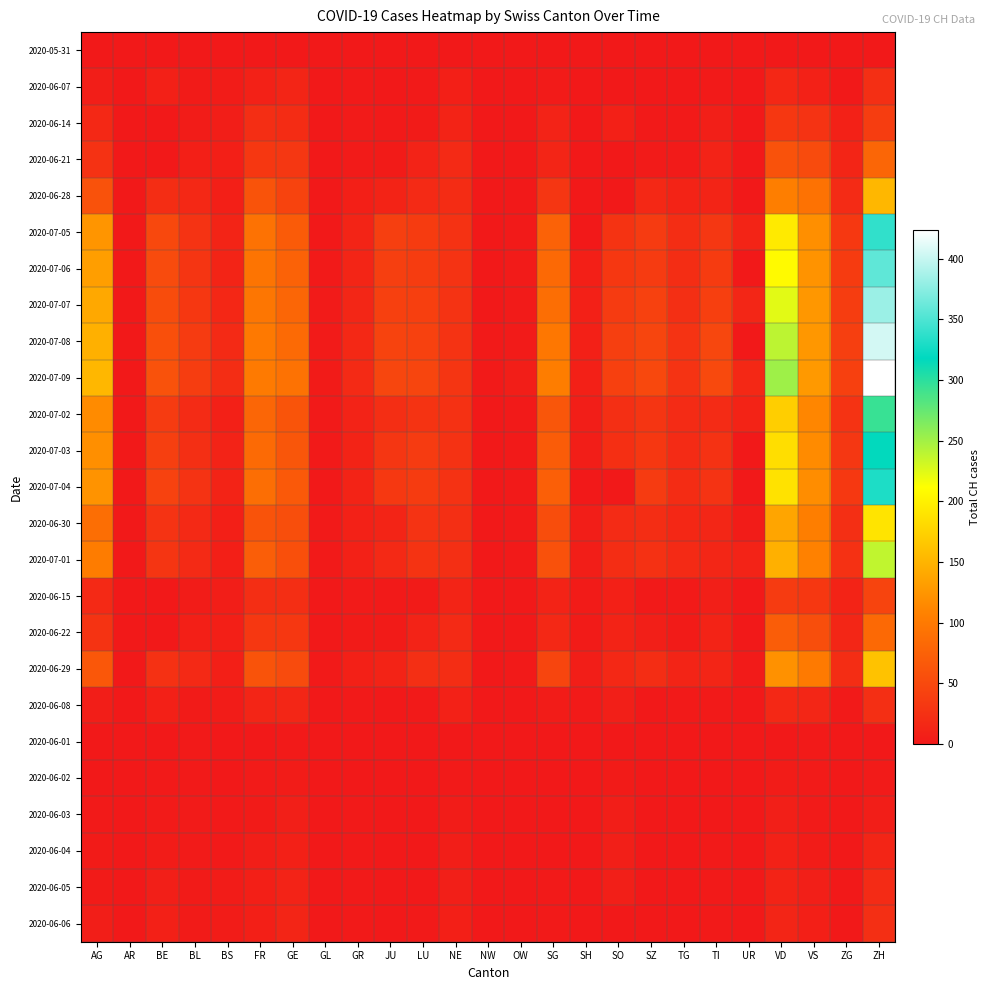

Reading right to left, list all the values displayed in this chart.

2020-05-31: ZH=0	ZG=0	VS=0	VD=0	UR=0	TI=0	TG=0	SZ=0	SO=0	SH=0	SG=0	OW=0	NW=0	NE=0	LU=0	JU=0	GR=0	GL=0	GE=0	FR=0	BS=0	BL=0	BE=0	AR=0	AG=0
2020-06-07: ZH=23	ZG=0	VS=9	VD=15	UR=0	TI=1	TG=0	SZ=0	SO=0	SH=0	SG=2	OW=0	NW=0	NE=7	LU=1	JU=0	GR=1	GL=0	GE=13	FR=9	BS=4	BL=3	BE=8	AR=0	AG=5
2020-06-14: ZH=38	ZG=9	VS=27	VD=32	UR=0	TI=6	TG=1	SZ=1	SO=8	SH=0	SG=10	OW=0	NW=0	NE=11	LU=3	JU=1	GR=2	GL=0	GE=20	FR=22	BS=5	BL=4	BE=0	AR=0	AG=16
2020-06-21: ZH=80	ZG=13	VS=52	VD=60	UR=0	TI=10	TG=2	SZ=2	SO=0	SH=0	SG=13	OW=0	NW=0	NE=18	LU=10	JU=3	GR=2	GL=0	GE=31	FR=32	BS=7	BL=7	BE=0	AR=0	AG=26
2020-06-28: ZH=153	ZG=19	VS=93	VD=105	UR=0	TI=12	TG=11	SZ=16	SO=0	SH=0	SG=30	OW=0	NW=0	NE=20	LU=18	JU=11	GR=7	GL=0	GE=44	FR=61	BS=7	BL=16	BE=21	AR=0	AG=59
2020-07-05: ZH=338	ZG=33	VS=120	VD=195	UR=12	TI=31	TG=21	SZ=35	SO=28	SH=0	SG=76	OW=1	NW=0	NE=26	LU=36	JU=39	GR=12	GL=0	GE=69	FR=93	BS=12	BL=27	BE=49	AR=0	AG=125
2020-07-06: ZH=357	ZG=36	VS=123	VD=208	UR=0	TI=36	TG=21	SZ=35	SO=32	SH=7	SG=83	OW=2	NW=0	NE=27	LU=37	JU=39	GR=13	GL=1	GE=76	FR=95	BS=12	BL=29	BE=52	AR=0	AG=132
2020-07-07: ZH=382	ZG=38	VS=126	VD=224	UR=14	TI=40	TG=23	SZ=42	SO=35	SH=8	SG=89	OW=2	NW=0	NE=27	LU=40	JU=41	GR=14	GL=2	GE=80	FR=97	BS=15	BL=32	BE=53	AR=0	AG=140
2020-07-08: ZH=405	ZG=39	VS=126	VD=240	UR=0	TI=48	TG=27	SZ=46	SO=39	SH=8	SG=98	OW=2	NW=1	NE=27	LU=42	JU=44	GR=16	GL=2	GE=84	FR=100	BS=18	BL=35	BE=57	AR=0	AG=147
2020-07-09: ZH=424	ZG=41	VS=128	VD=252	UR=16	TI=50	TG=27	SZ=49	SO=41	SH=8	SG=104	OW=5	NW=1	NE=29	LU=46	JU=47	GR=18	GL=3	GE=92	FR=101	BS=21	BL=38	BE=59	AR=0	AG=153
2020-07-02: ZH=294	ZG=27	VS=112	VD=172	UR=11	TI=19	TG=19	SZ=29	SO=23	SH=5	SG=64	OW=1	NW=0	NE=25	LU=28	JU=22	GR=10	GL=1	GE=62	FR=80	BS=8	BL=19	BE=35	AR=0	AG=116
2020-07-03: ZH=317	ZG=31	VS=116	VD=185	UR=0	TI=26	TG=19	SZ=32	SO=24	SH=5	SG=70	OW=1	NW=0	NE=26	LU=35	JU=30	GR=11	GL=1	GE=64	FR=85	BS=10	BL=23	BE=39	AR=0	AG=120
2020-07-04: ZH=330	ZG=33	VS=118	VD=188	UR=0	TI=27	TG=20	SZ=35	SO=0	SH=0	SG=73	OW=1	NW=0	NE=26	LU=36	JU=33	GR=11	GL=0	GE=67	FR=88	BS=11	BL=27	BE=43	AR=0	AG=123
2020-06-30: ZH=190	ZG=23	VS=105	VD=138	UR=4	TI=14	TG=15	SZ=21	SO=19	SH=5	SG=54	OW=1	NW=0	NE=23	LU=27	JU=12	GR=9	GL=1	GE=56	FR=61	BS=7	BL=17	BE=27	AR=0	AG=88
2020-07-01: ZH=238	ZG=25	VS=108	VD=147	UR=10	TI=14	TG=18	SZ=25	SO=21	SH=5	SG=58	OW=1	NW=0	NE=23	LU=28	JU=17	GR=9	GL=1	GE=57	FR=72	BS=7	BL=18	BE=29	AR=0	AG=103
2020-06-15: ZH=45	ZG=11	VS=32	VD=35	UR=0	TI=6	TG=1	SZ=1	SO=8	SH=3	SG=11	OW=0	NW=0	NE=12	LU=3	JU=1	GR=2	GL=0	GE=22	FR=22	BS=5	BL=4	BE=0	AR=0	AG=17
2020-06-22: ZH=83	ZG=14	VS=56	VD=71	UR=0	TI=11	TG=3	SZ=6	SO=11	SH=3	SG=16	OW=0	NW=0	NE=18	LU=10	JU=3	GR=3	GL=0	GE=32	FR=32	BS=7	BL=7	BE=0	AR=0	AG=28
2020-06-29: ZH=162	ZG=21	VS=101	VD=121	UR=2	TI=13	TG=12	SZ=21	SO=16	SH=5	SG=46	OW=1	NW=0	NE=21	LU=23	JU=11	GR=8	GL=1	GE=52	FR=61	BS=7	BL=17	BE=25	AR=0	AG=65
2020-06-08: ZH=23	ZG=1	VS=14	VD=16	UR=0	TI=1	TG=1	SZ=0	SO=6	SH=1	SG=4	OW=0	NW=0	NE=9	LU=1	JU=0	GR=1	GL=0	GE=14	FR=13	BS=4	BL=3	BE=8	AR=0	AG=5
2020-06-01: ZH=0	ZG=0	VS=1	VD=0	UR=0	TI=0	TG=0	SZ=0	SO=0	SH=0	SG=0	OW=0	NW=0	NE=0	LU=0	JU=0	GR=0	GL=0	GE=1	FR=0	BS=0	BL=1	BE=0	AR=0	AG=0
2020-06-02: ZH=2	ZG=0	VS=2	VD=4	UR=0	TI=0	TG=0	SZ=0	SO=3	SH=0	SG=0	OW=0	NW=0	NE=1	LU=0	JU=0	GR=0	GL=0	GE=4	FR=2	BS=0	BL=1	BE=1	AR=0	AG=0
2020-06-03: ZH=5	ZG=0	VS=2	VD=6	UR=0	TI=0	TG=0	SZ=0	SO=5	SH=0	SG=0	OW=0	NW=0	NE=4	LU=0	JU=0	GR=1	GL=0	GE=6	FR=3	BS=1	BL=2	BE=2	AR=0	AG=1
2020-06-04: ZH=13	ZG=0	VS=4	VD=9	UR=0	TI=1	TG=0	SZ=0	SO=6	SH=0	SG=0	OW=0	NW=0	NE=5	LU=0	JU=0	GR=1	GL=0	GE=8	FR=5	BS=1	BL=2	BE=4	AR=0	AG=3
2020-06-05: ZH=19	ZG=0	VS=6	VD=11	UR=0	TI=1	TG=0	SZ=0	SO=6	SH=0	SG=1	OW=0	NW=0	NE=6	LU=0	JU=0	GR=1	GL=0	GE=10	FR=7	BS=4	BL=3	BE=6	AR=0	AG=3
2020-06-06: ZH=23	ZG=0	VS=7	VD=13	UR=0	TI=1	TG=0	SZ=0	SO=0	SH=0	SG=1	OW=0	NW=0	NE=7	LU=1	JU=0	GR=1	GL=0	GE=13	FR=7	BS=4	BL=3	BE=8	AR=0	AG=5